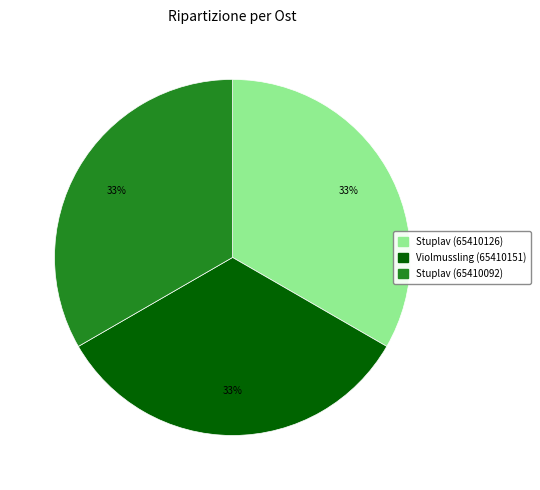

Is Violmussling (65410151) the majority of the pie?

No